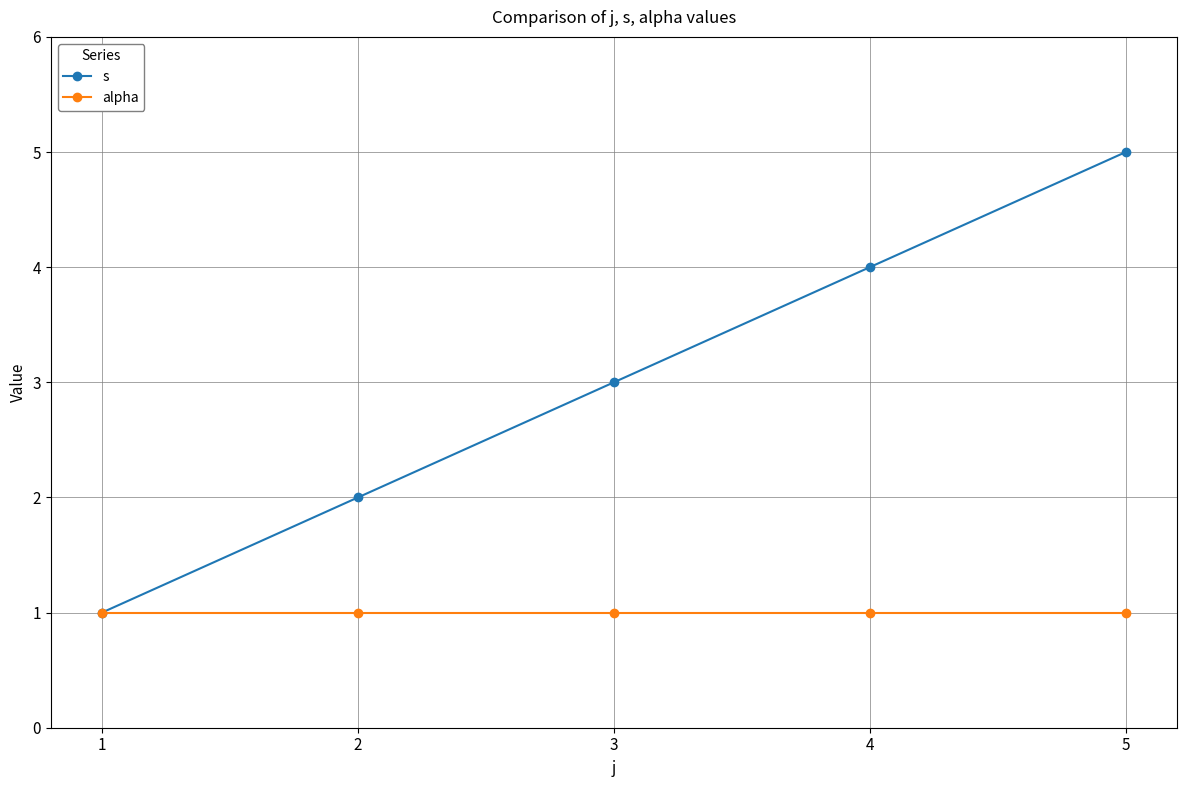

How many s values are between 2 and 4?

3